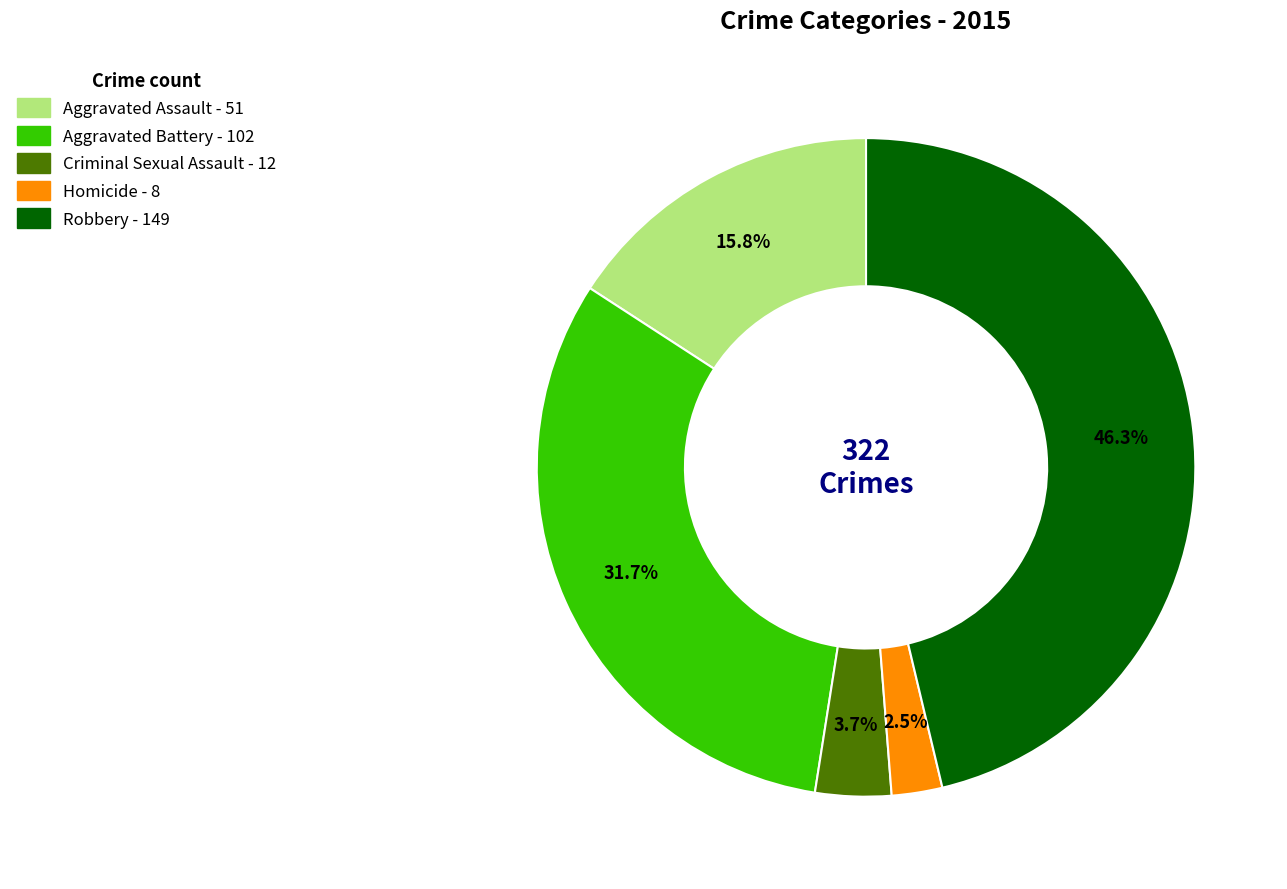

Rank the categories by value from highest to lowest.

Robbery, Aggravated Battery, Aggravated Assault, Criminal Sexual Assault, Homicide